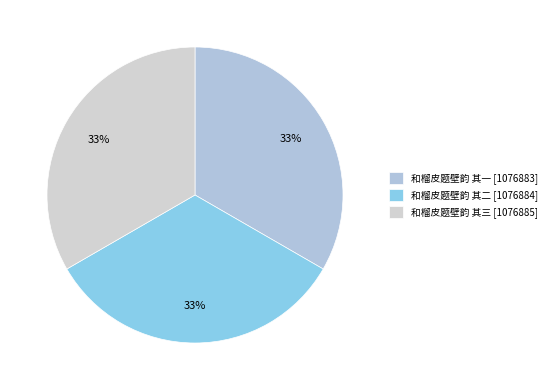

To the nearest percent, what percentage of the pie is 和榴皮题壁韵 其二?

33%